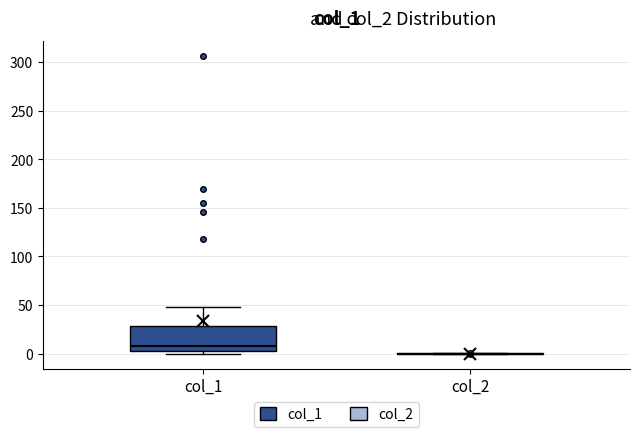

Reading left to right, transcribe this box plot: for each box, give where its median line is, the range the box spans, and where its two whiskers end, as read against the y-axis. The values are not printed on the chart, so give them approximately, as read against the axis.

col_1: median 10, box 0 to 30, whiskers 0 (just below the box's lower edge) to 50
col_2: box collapsed to a line at 0, whiskers 0 to 0